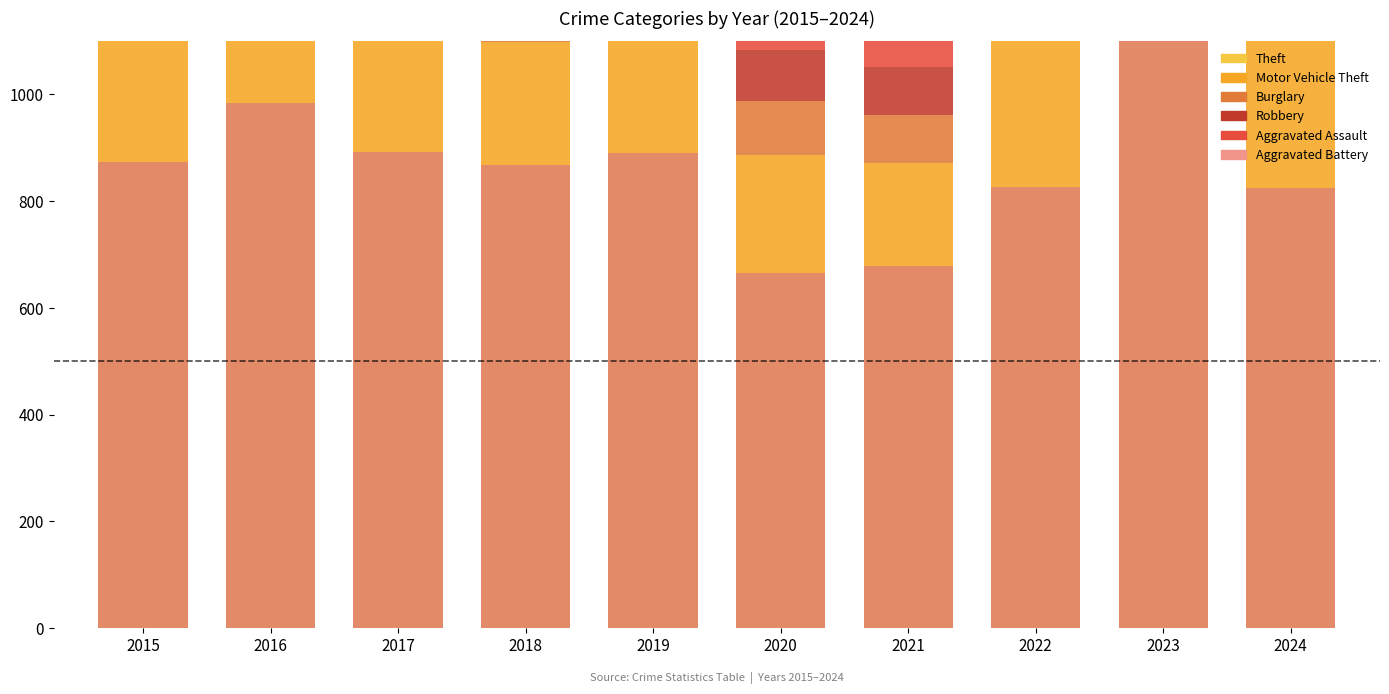

What is the difference between the Burglary values at 2022 and 2015?

138